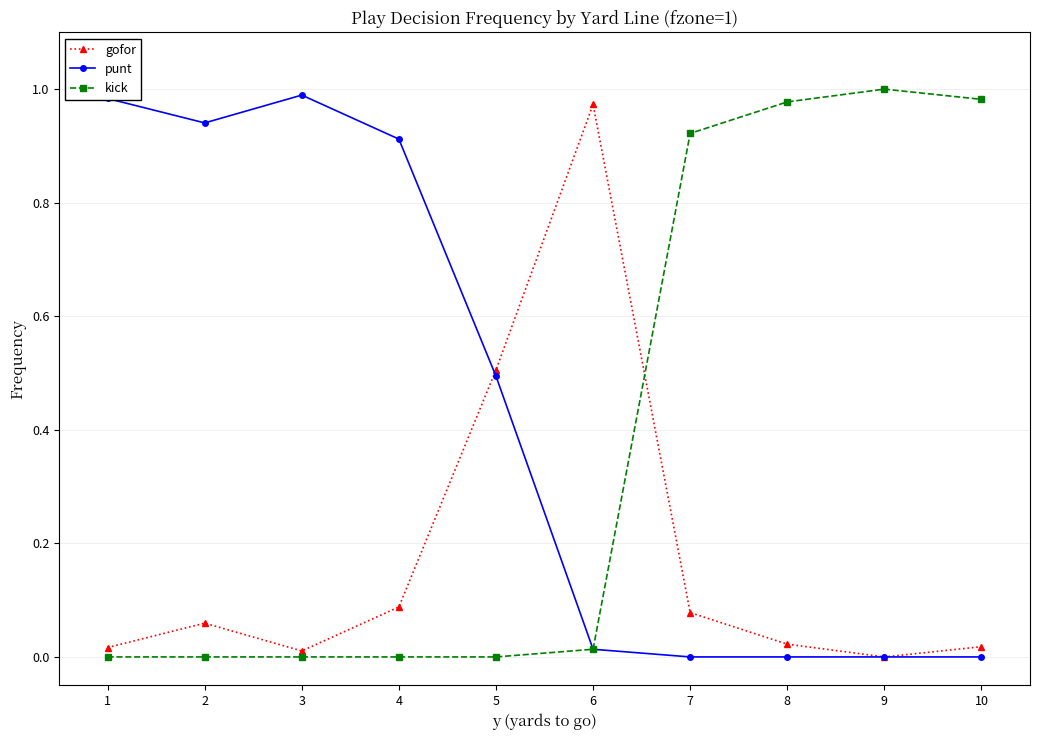

Is the value of punt at 1 greater than the value of gofor at 8?

Yes